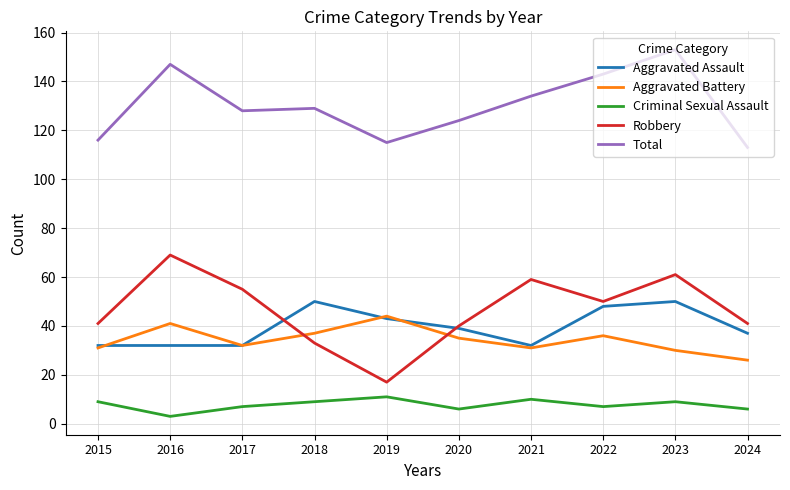

List the series in order of their peak value, lowest first.

Criminal Sexual Assault, Aggravated Battery, Aggravated Assault, Robbery, Total